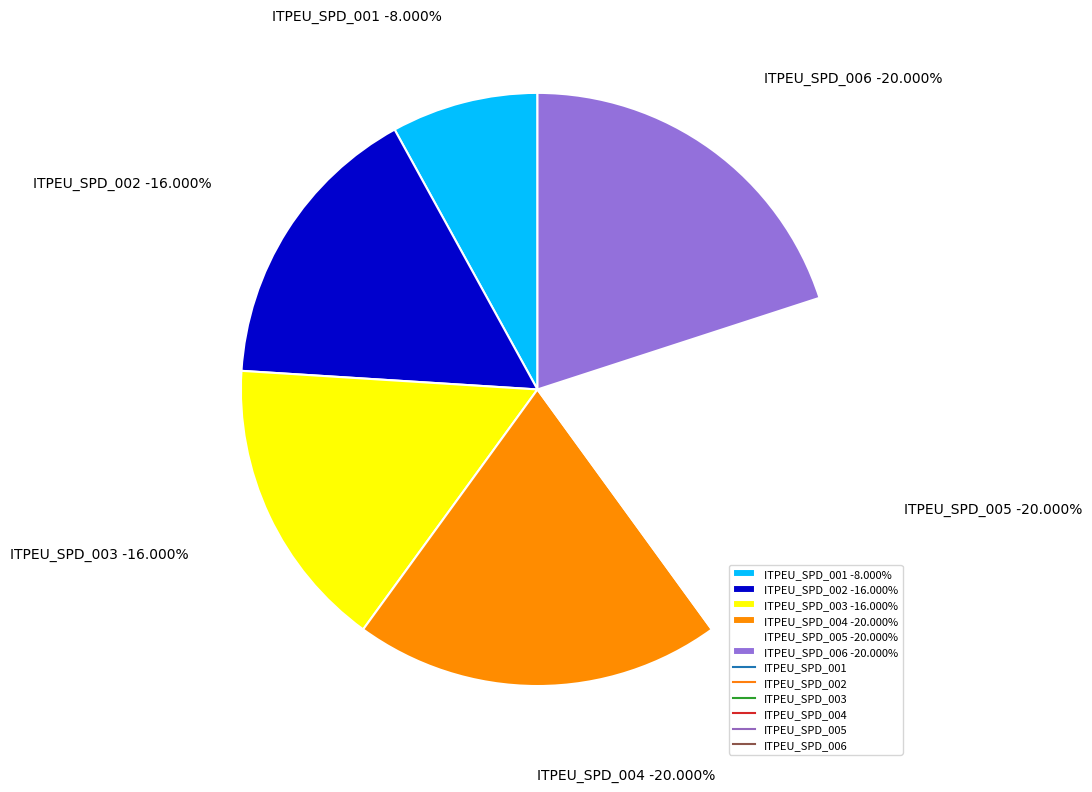

How many segments does this pie chart have?

6